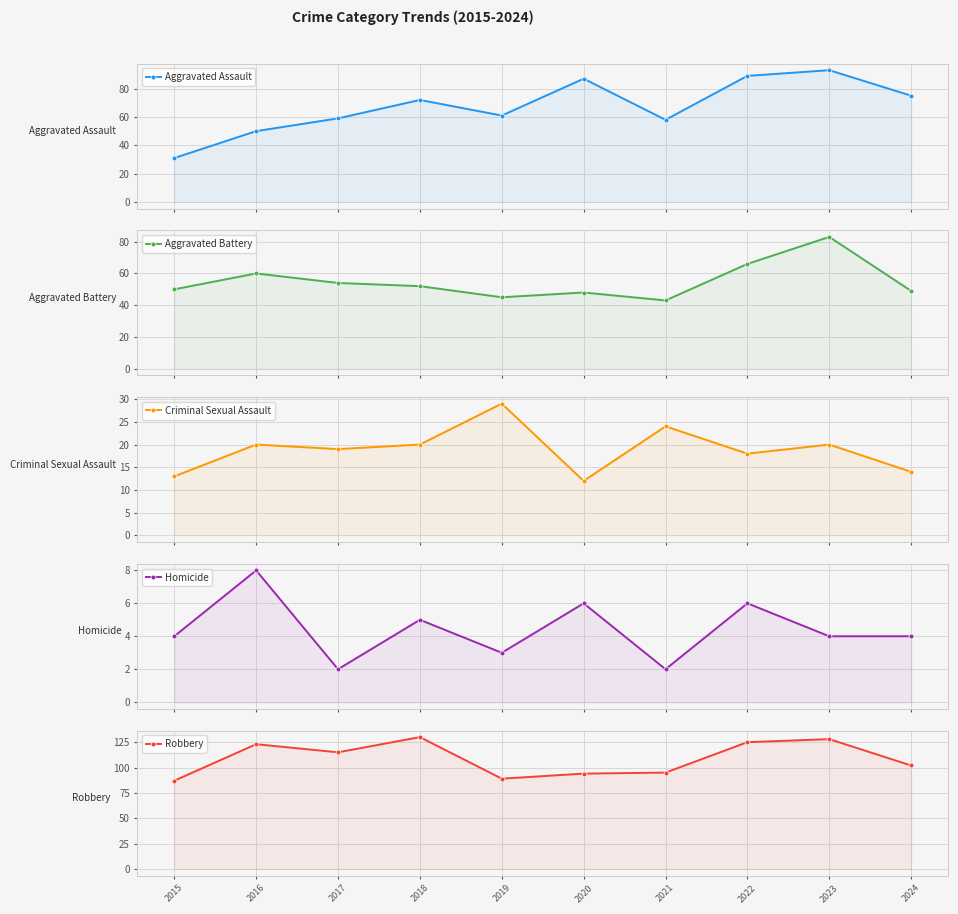

What are all the series names shown in the legend?

Aggravated Assault, Aggravated Battery, Criminal Sexual Assault, Homicide, Robbery